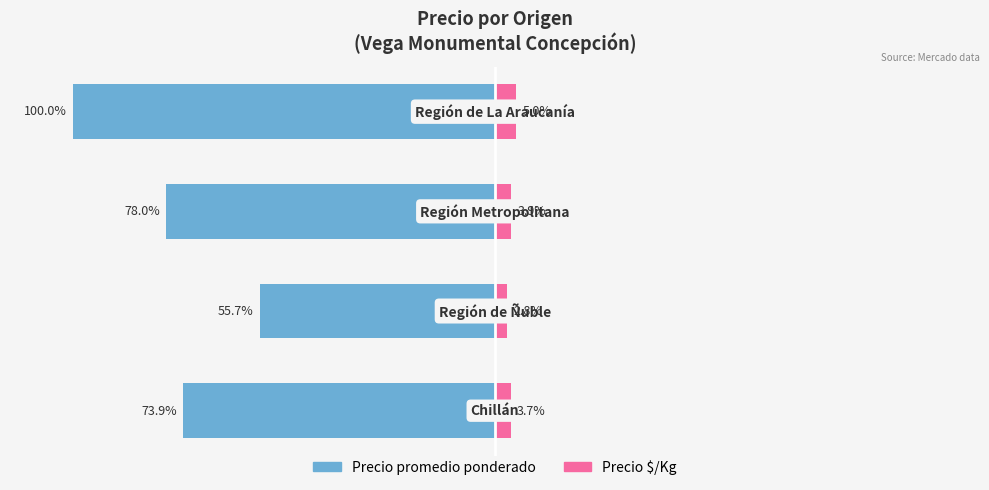

Rank the series by their maximum value, from highest to lowest.

Precio $/Kg, Precio promedio ponderado